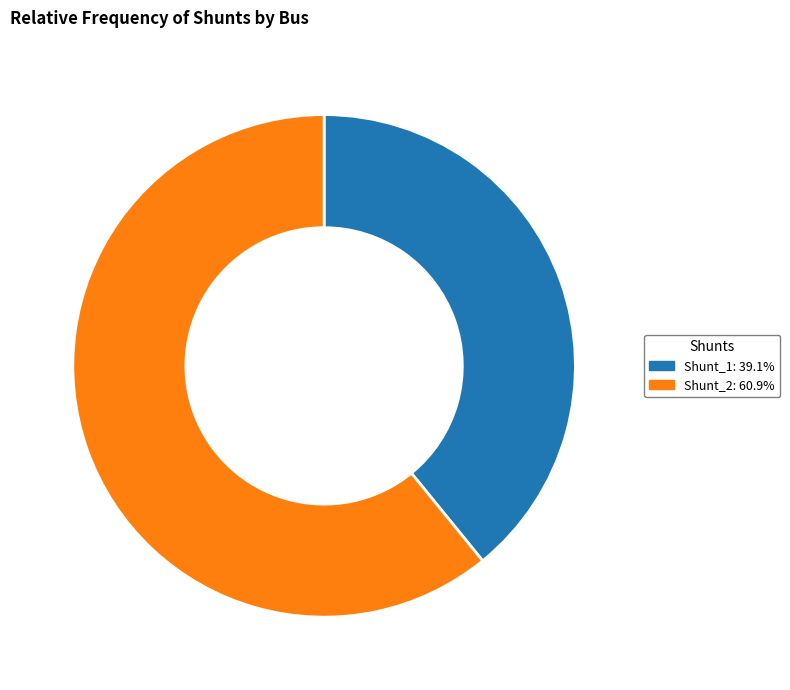

Which slice is the largest?

Shunt_2